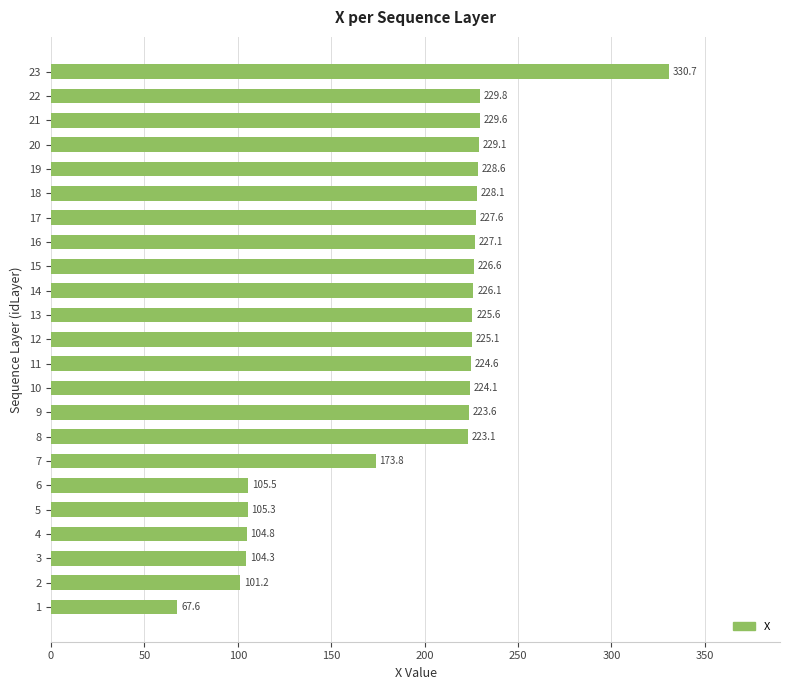

The chart shows a value of 227.1 at 16. True or false?

True